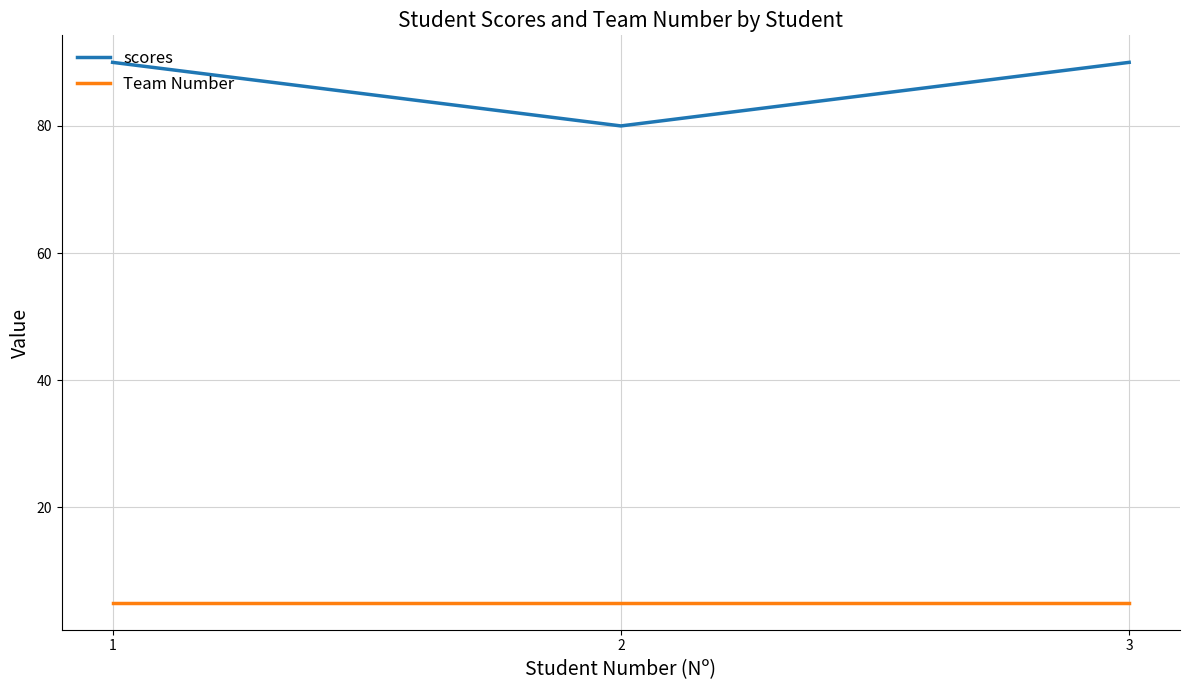

What is the greatest value displayed?

90